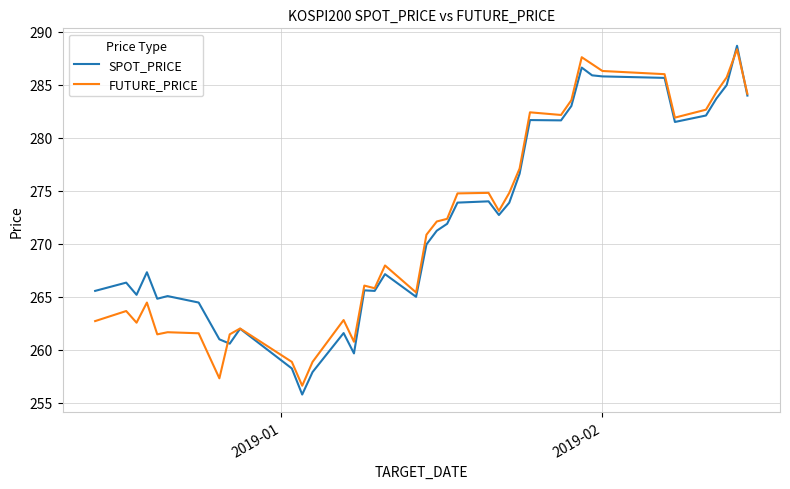

Is this an area chart (filled region under the line)?

No